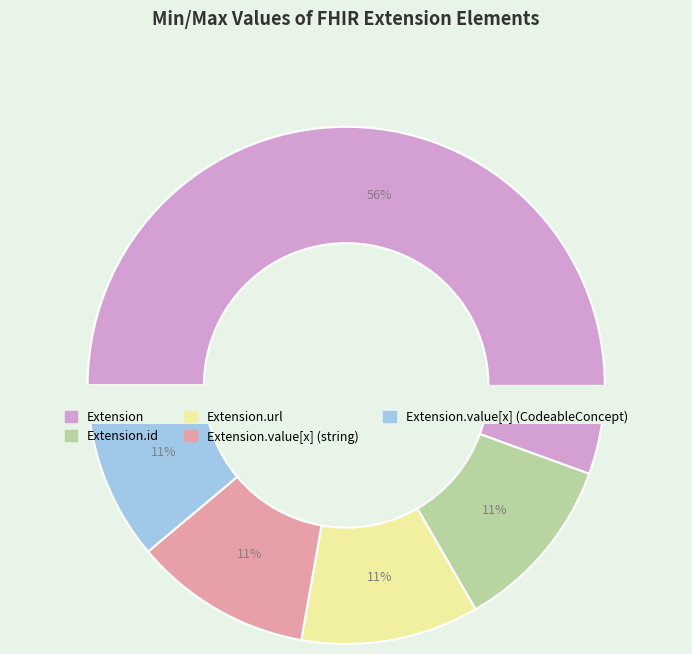

Is it true that Extension.url is 99% of the pie?

False